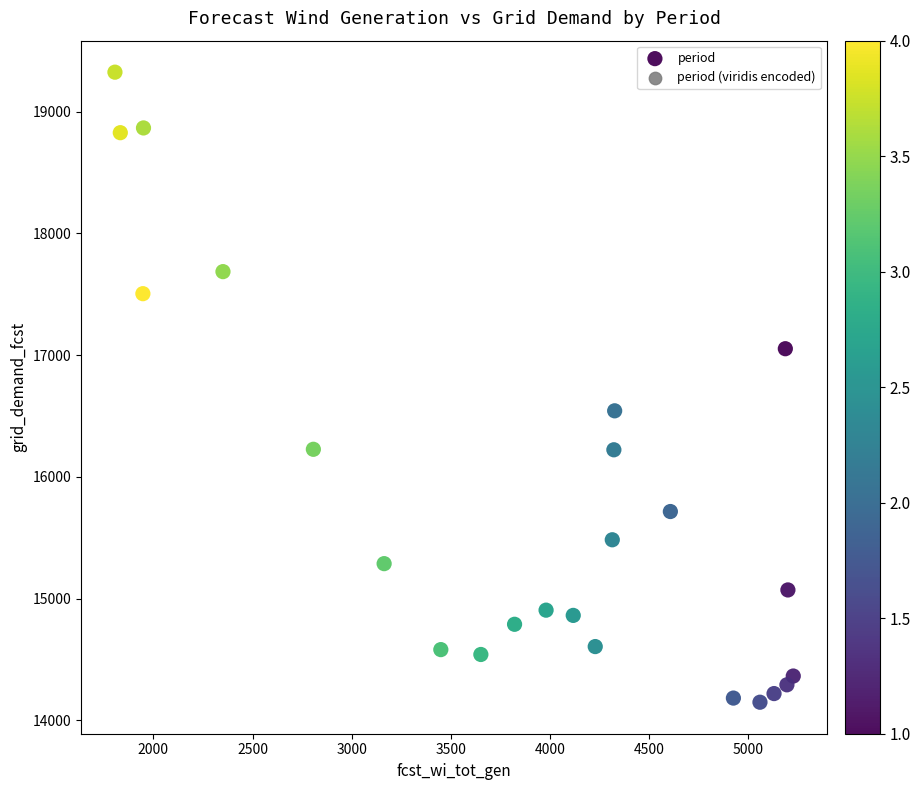

What Y value in the scatter plot is closest to 16737?

16543